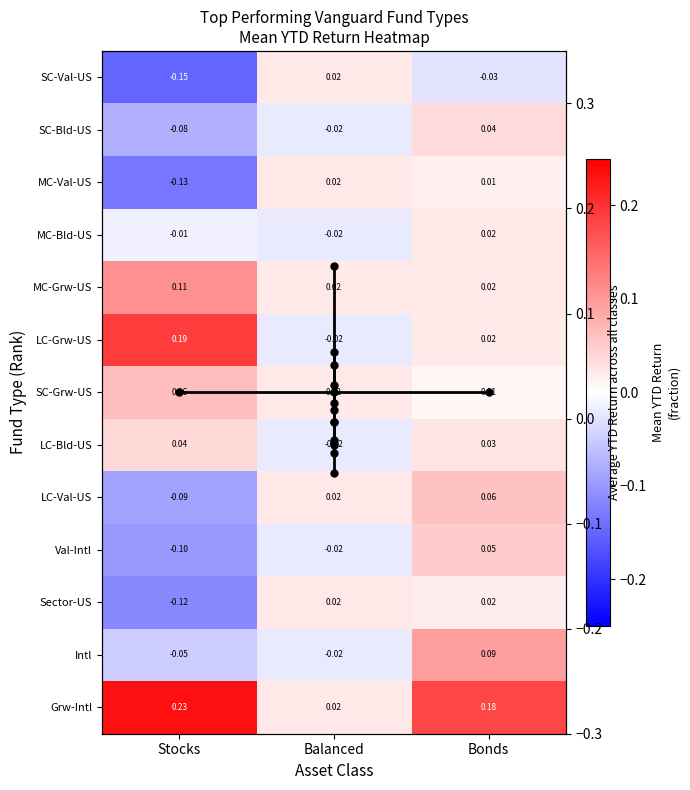

Is it true that 4 equals 0.0 at Bonds?

False